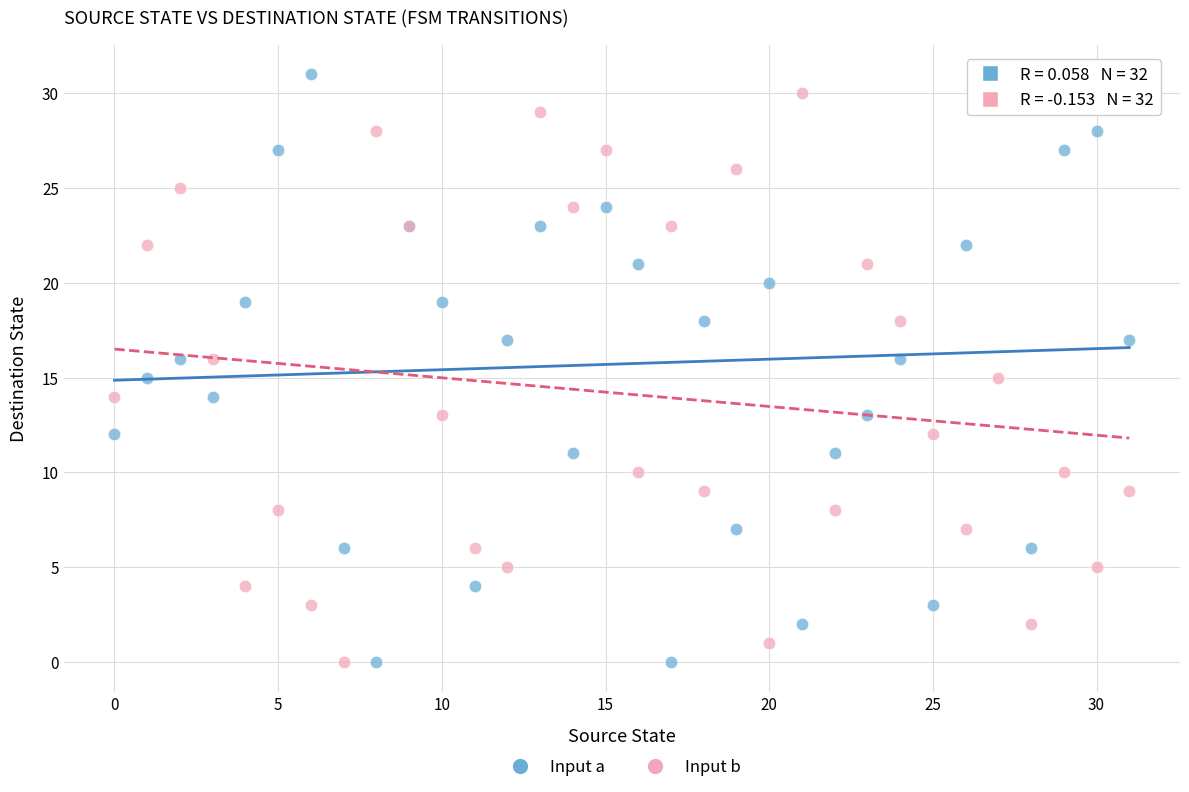

Which series has the largest Y range (max minus min)?

Input a